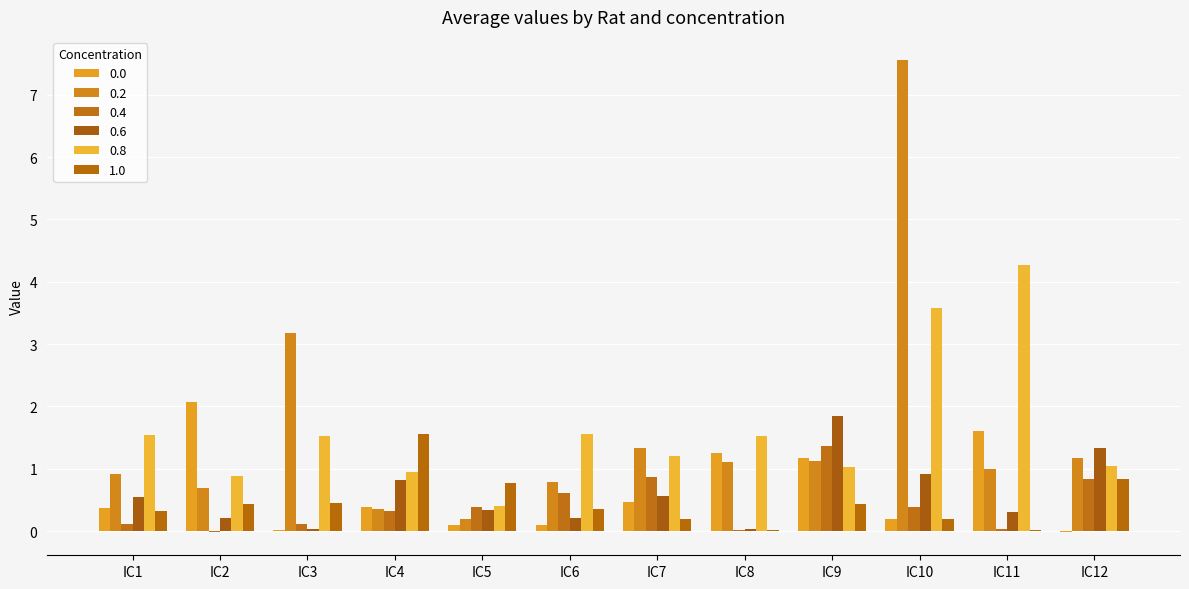

How many groups of bars are there?

12